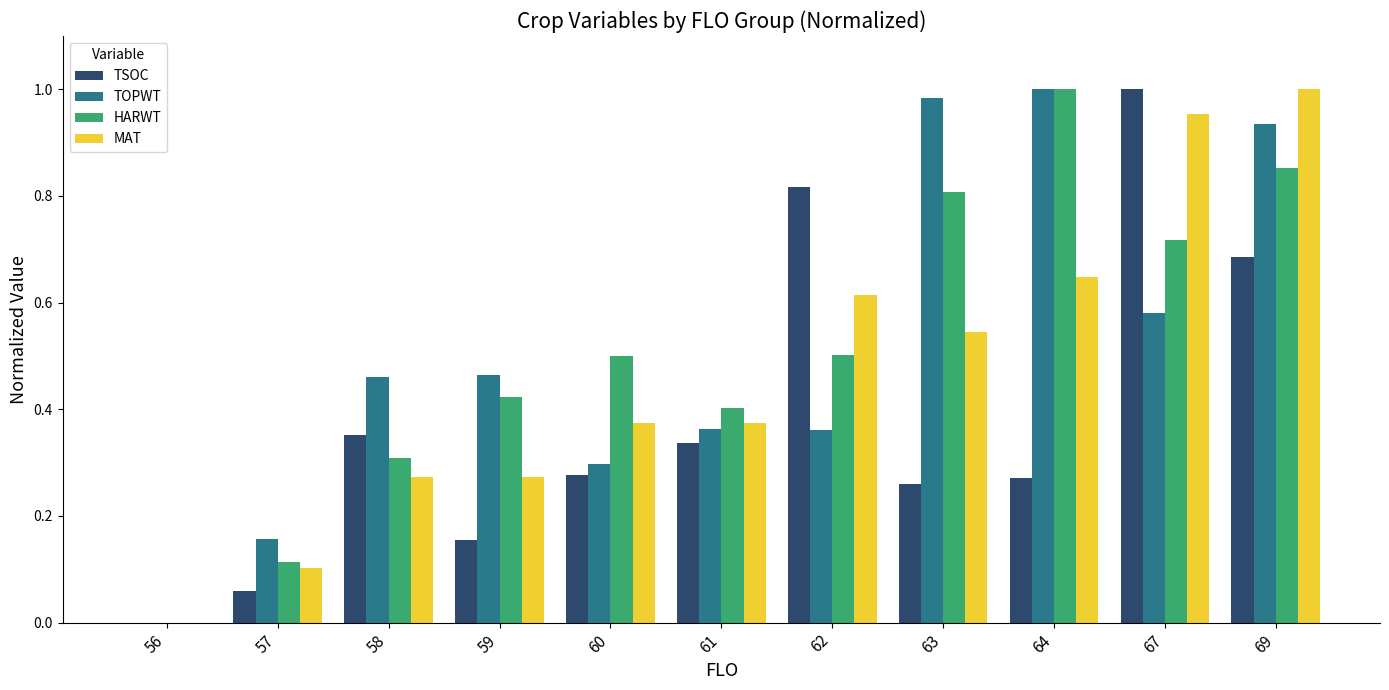

What is the sum of the TOPWT values at 63 and 58?

1.4